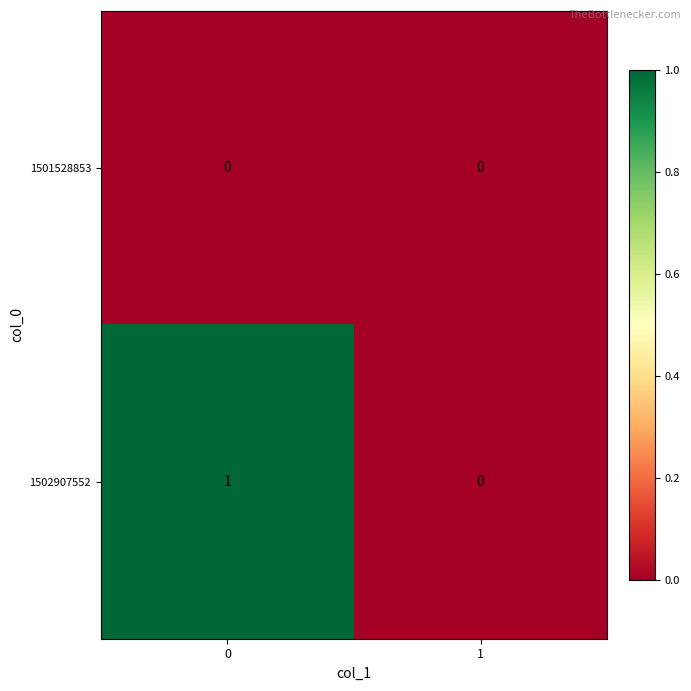

Is it true that 1502907552 equals 0 at 1?

True